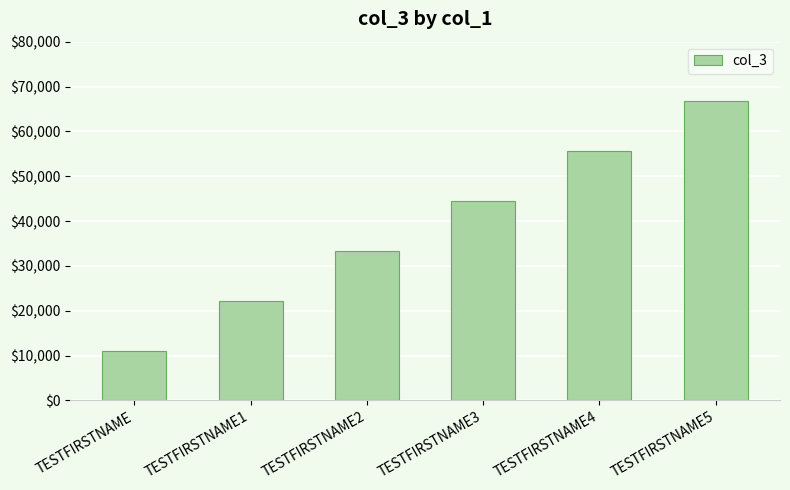

How many bars are there in total?

6